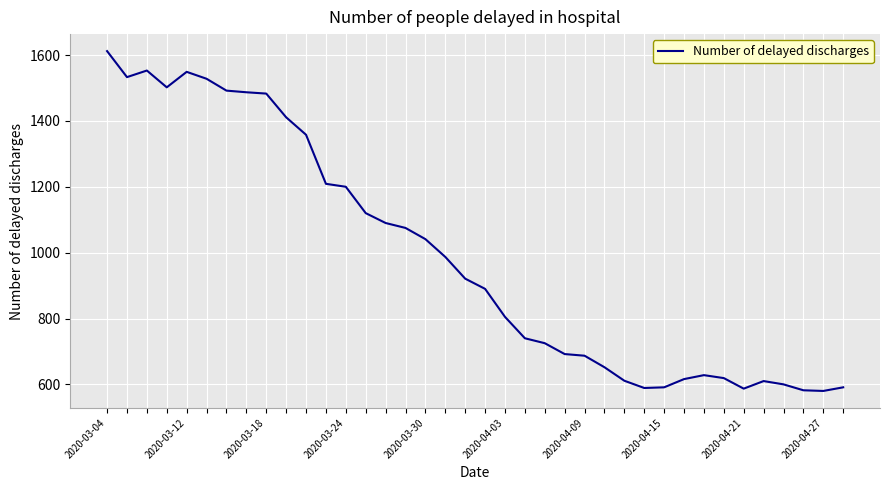

What is the difference between the maximum and minimum values?

1032